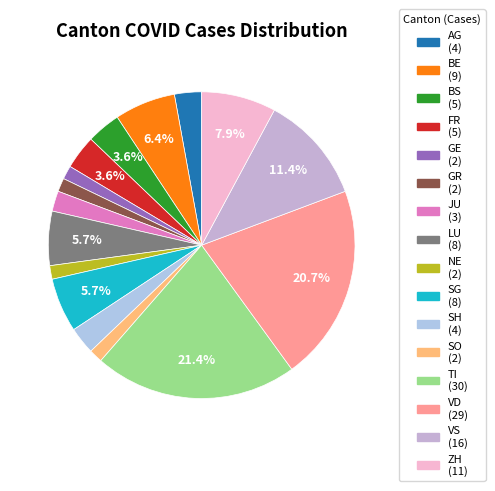

To the nearest percent, what is the difference between the largest and smallest slice percentages?

20%